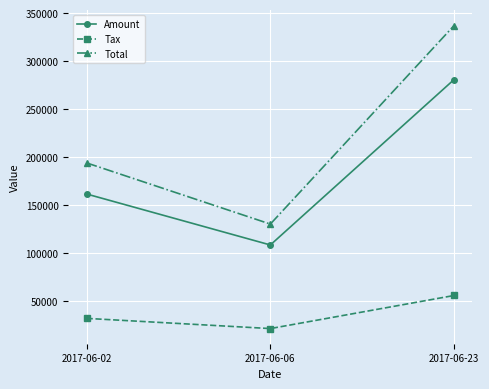

Rank the series by their average value, from highest to lowest.

Total, Amount, Tax